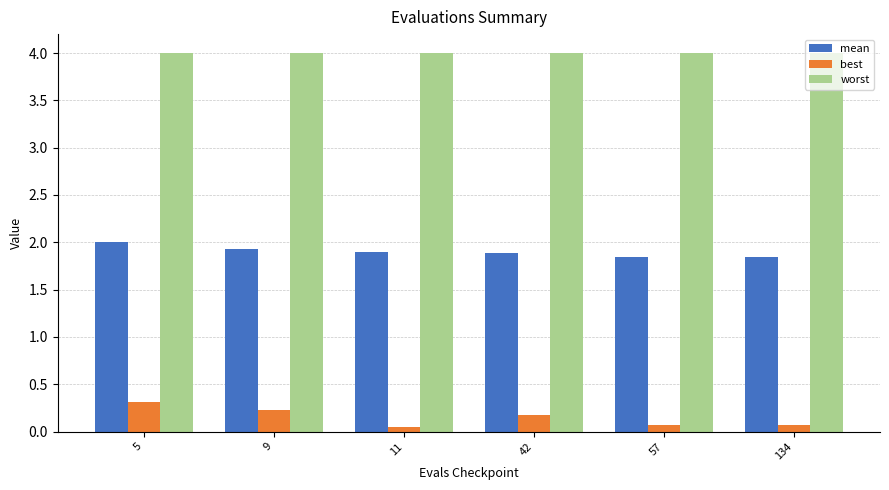

Is the value of worst at 11 greater than the value of best at 11?

Yes